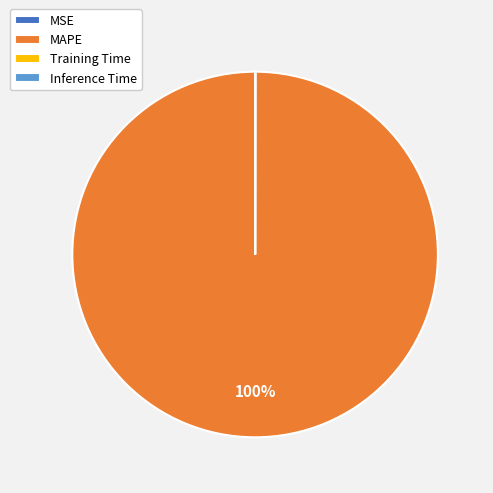

Which category has the biggest portion of the pie?

MAPE